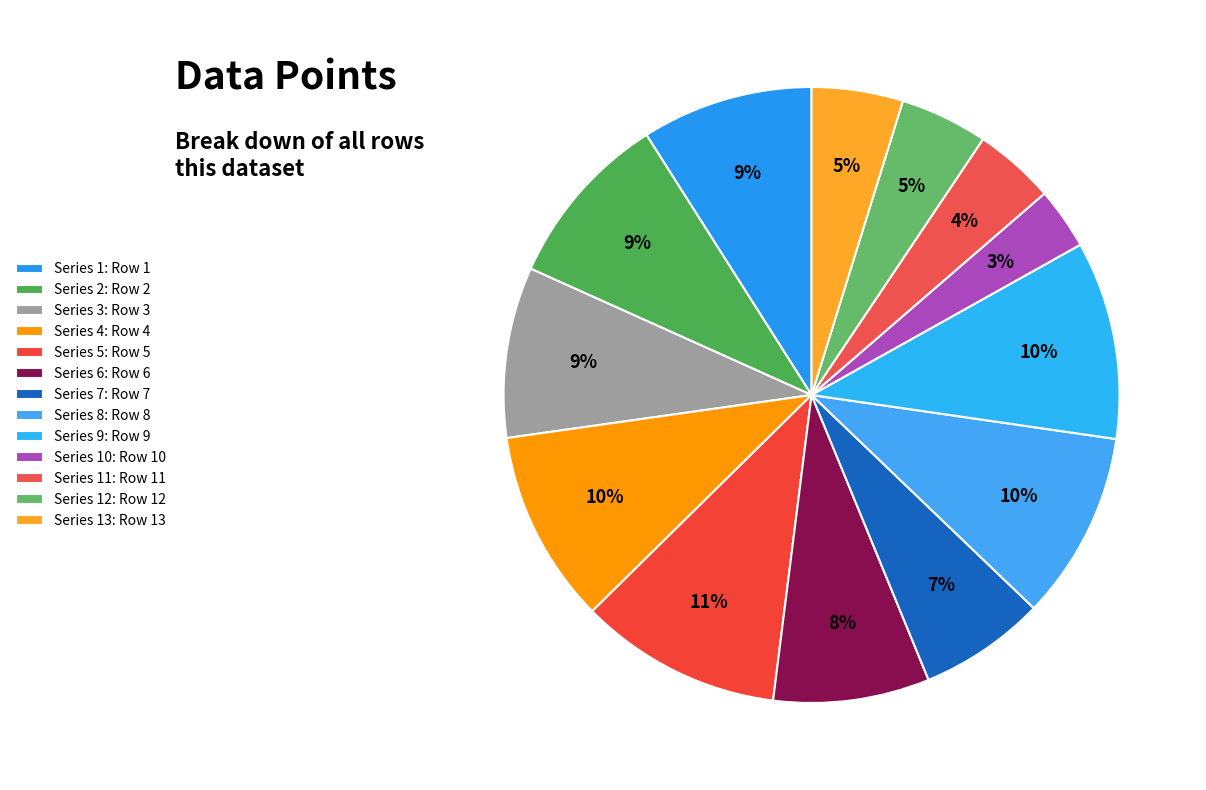

Does any single category account for the majority?

No